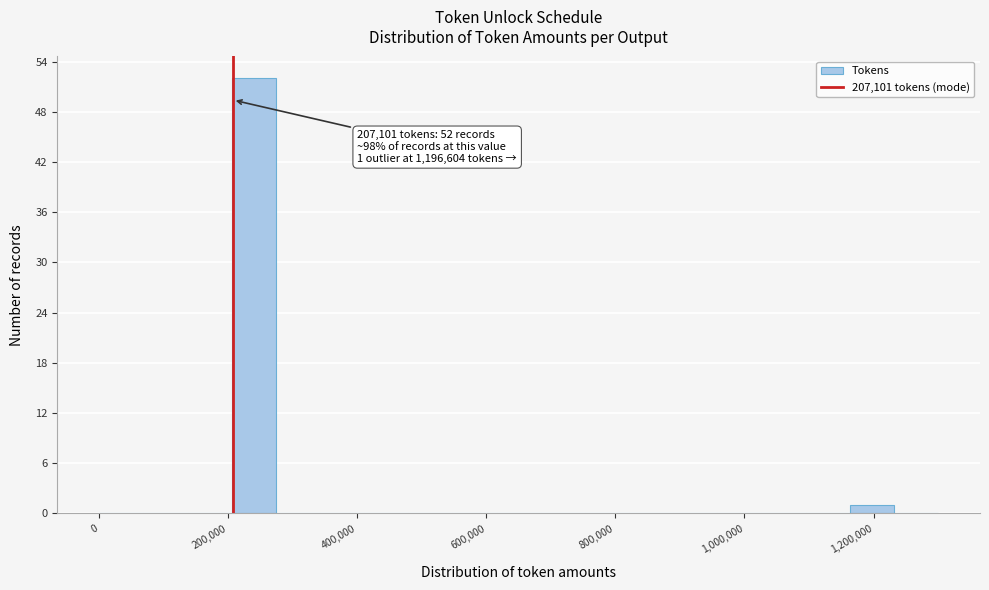

Read against the x-axis, roughly where is the centre of the tallest bar?

240000